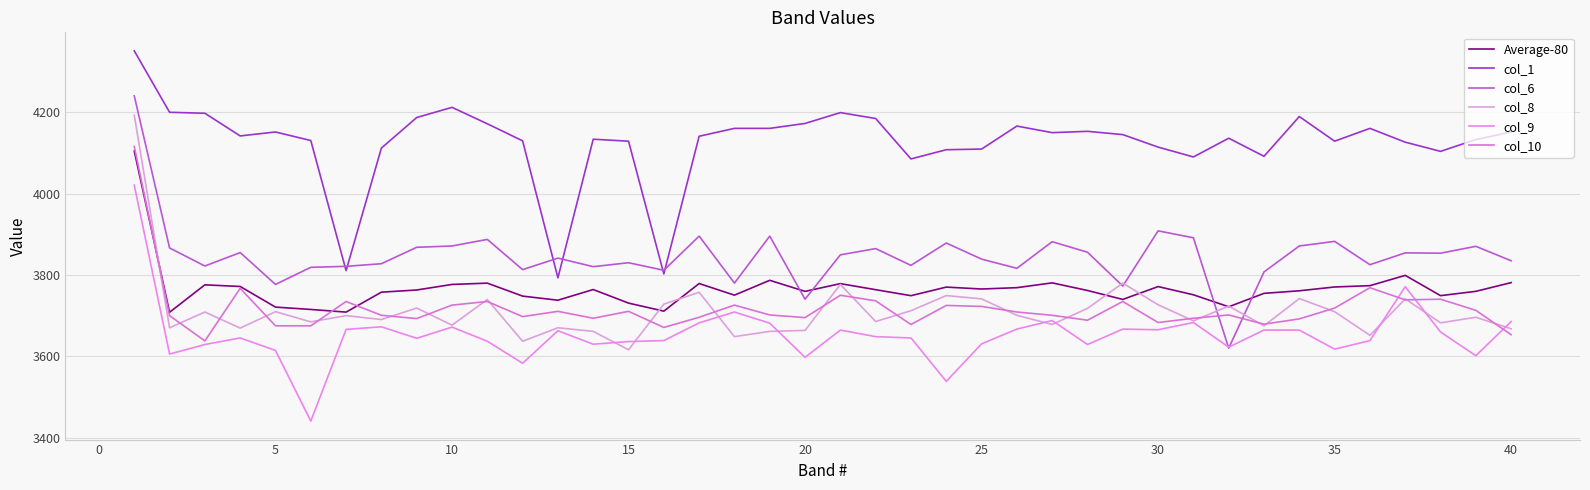

At how many categories does at least one series exceed 4060?

37